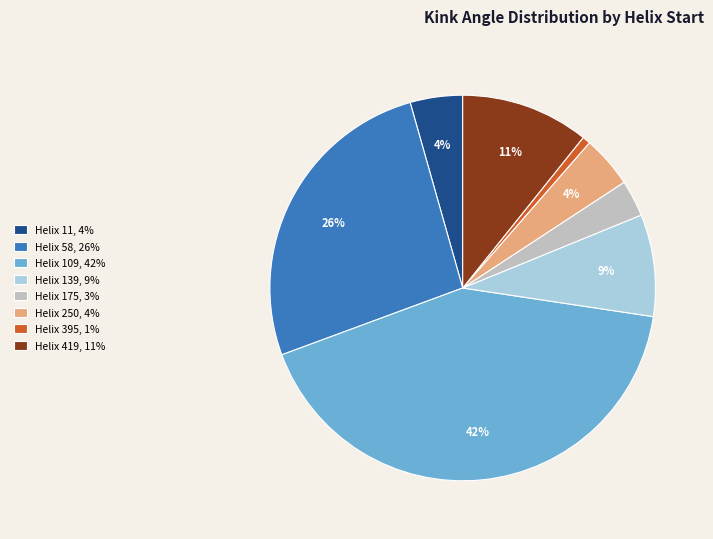

Which slice is the largest?

Helix 109